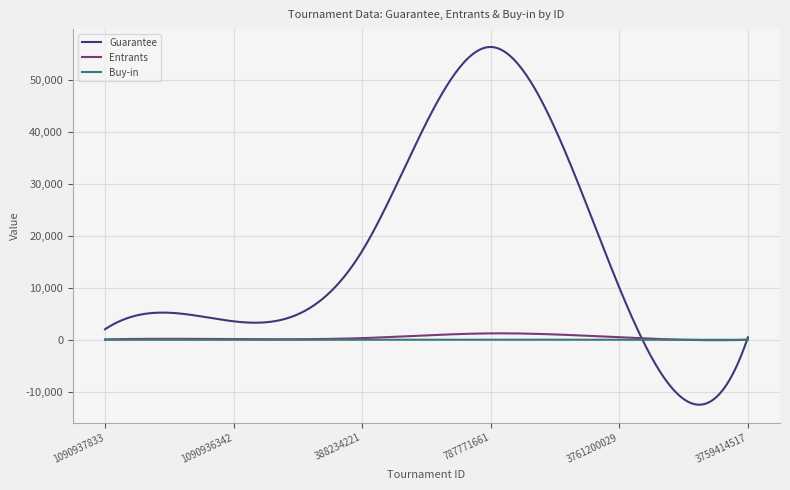

Which series has the widest spread of values?

Guarantee